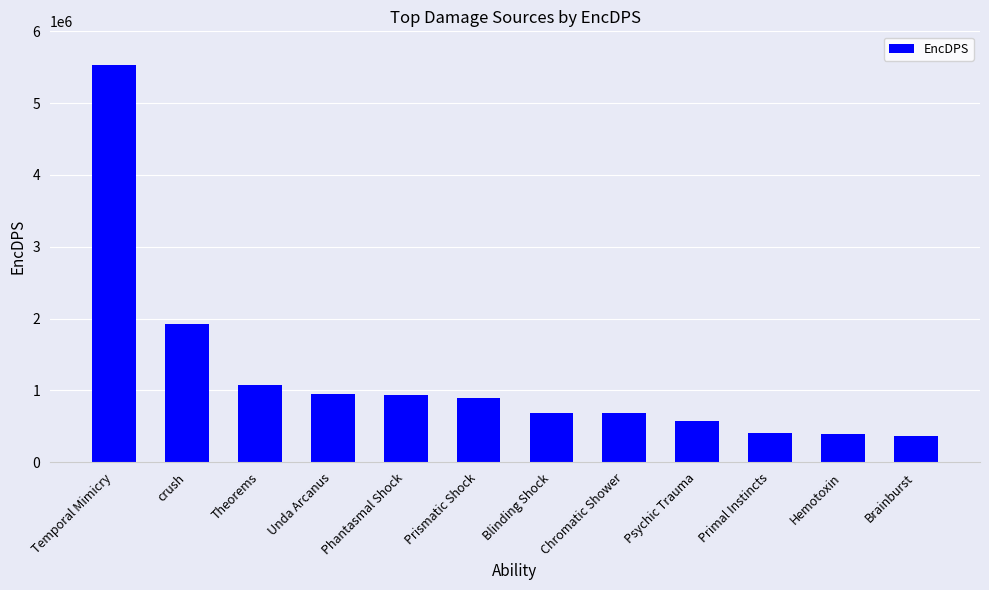

Approximately how many times larger is the value at Psychic Trauma compared to Chromatic Shower?

0.8